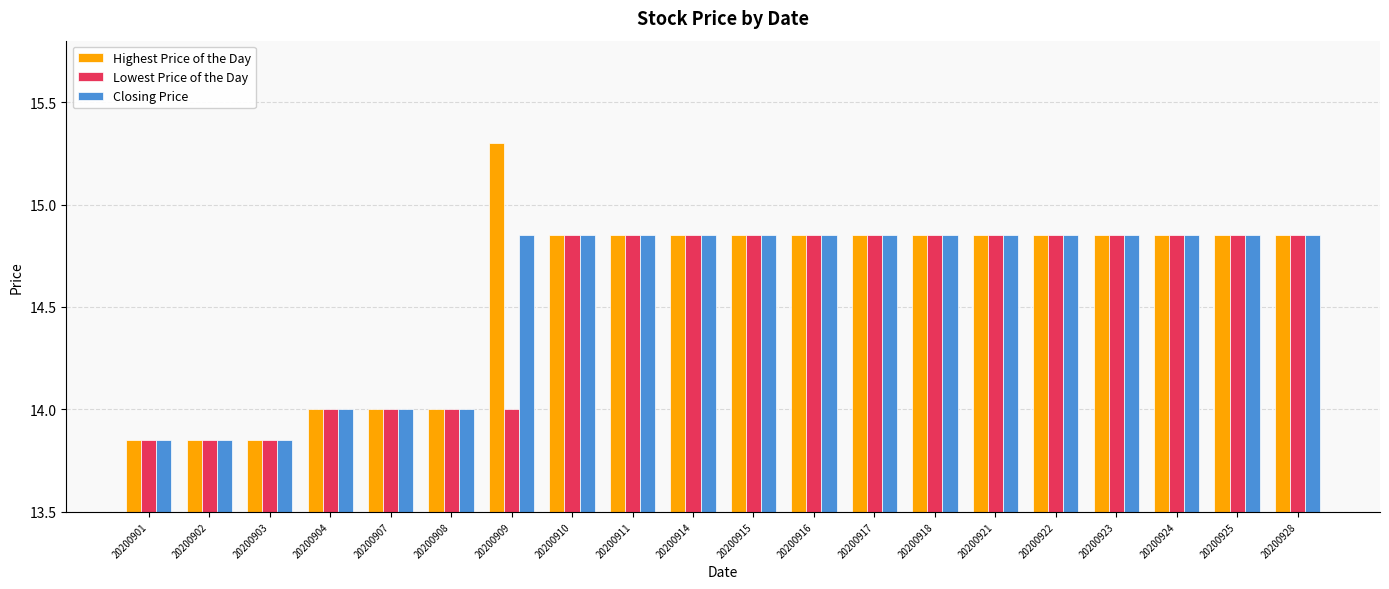

What is the difference between the second highest and minimum values in the Lowest Price of the Day series?

1.0